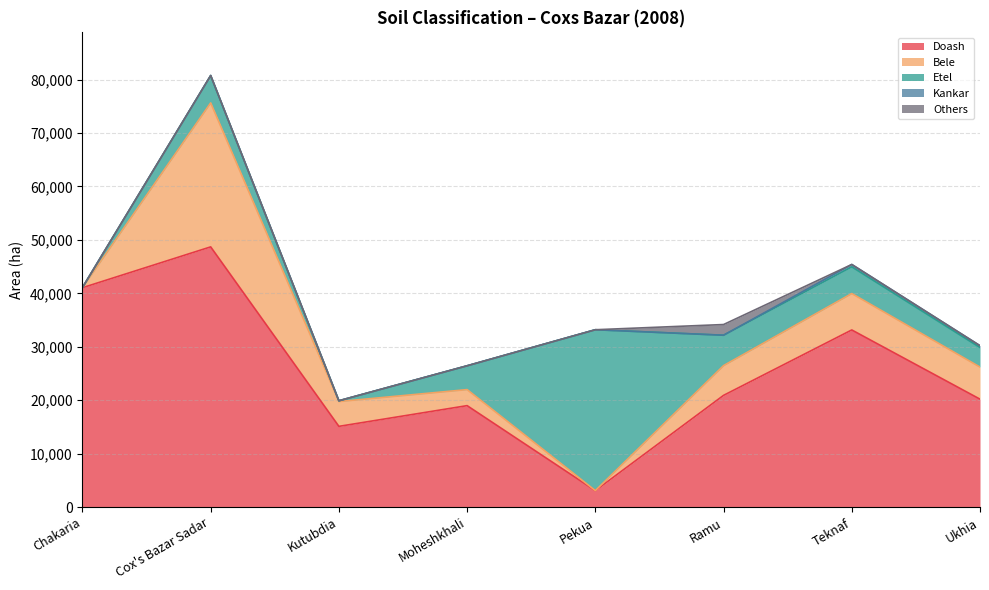

What is the total value across all series at Chakaria?

41100